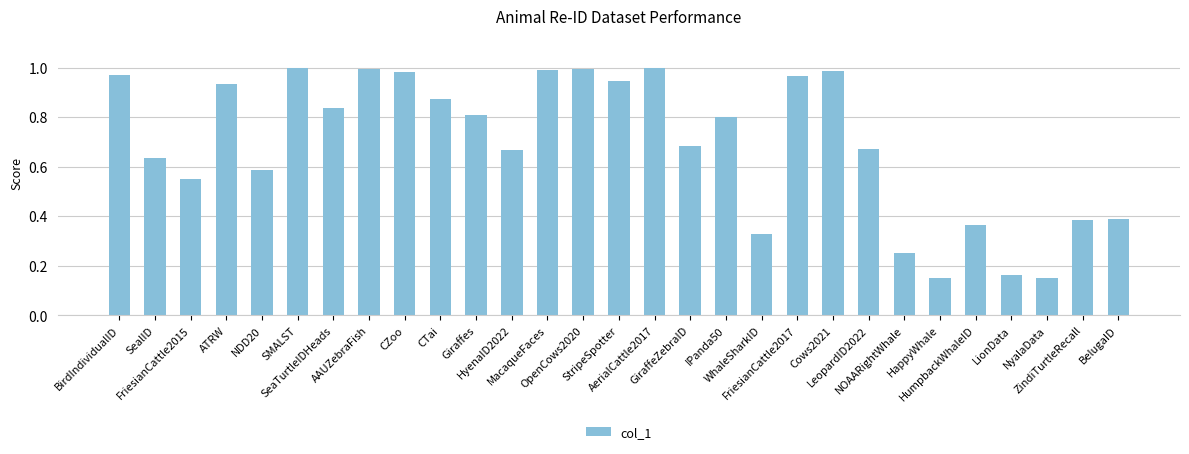

What is the difference between the maximum and second lowest values?

0.9